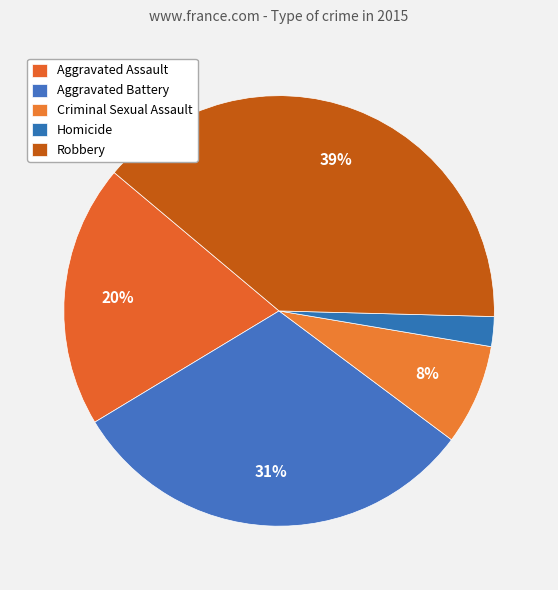

Is there any slice that represents more than half of the pie?

No